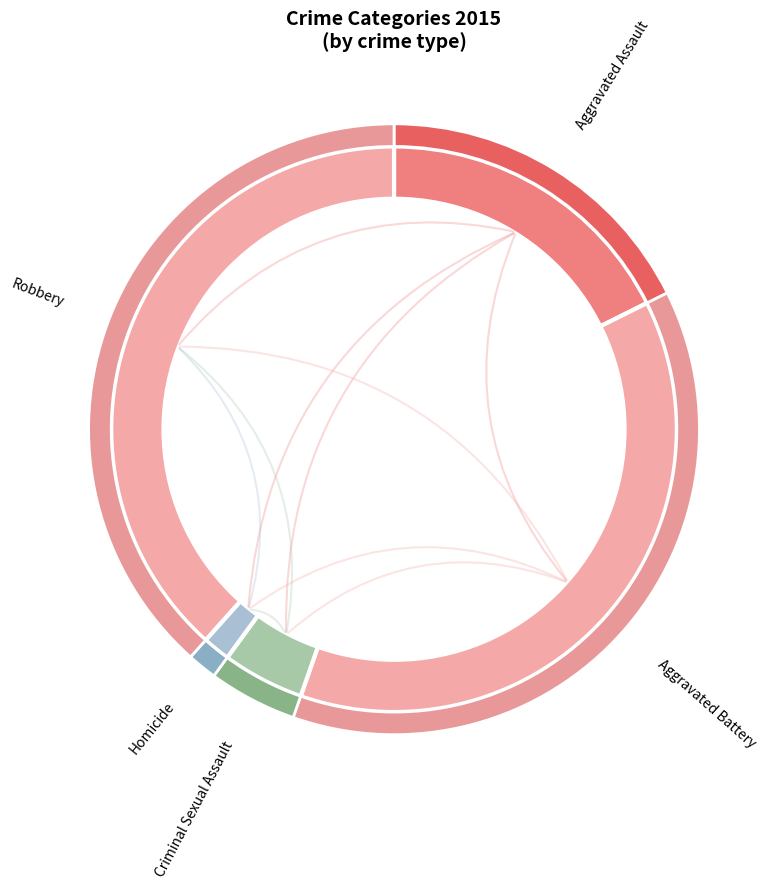

Do Robbery and Aggravated Assault together represent more than half of the pie?

Yes